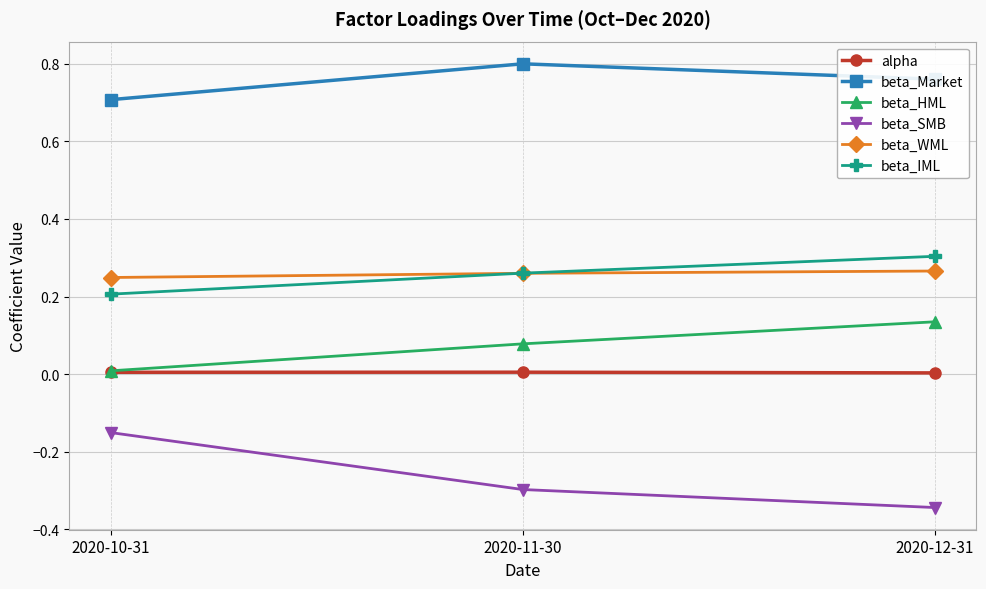

At 2020-12-31, list the series in order from smallest to largest.

beta_SMB, alpha, beta_HML, beta_WML, beta_IML, beta_Market